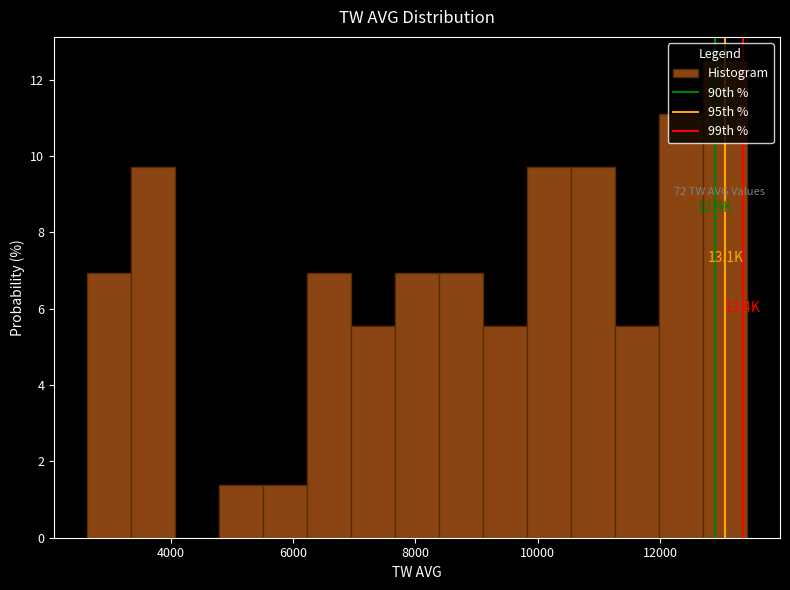

Around what value on the x-axis is the tallest bar? Give the approximate position of its centre, as read against the axis.

13000